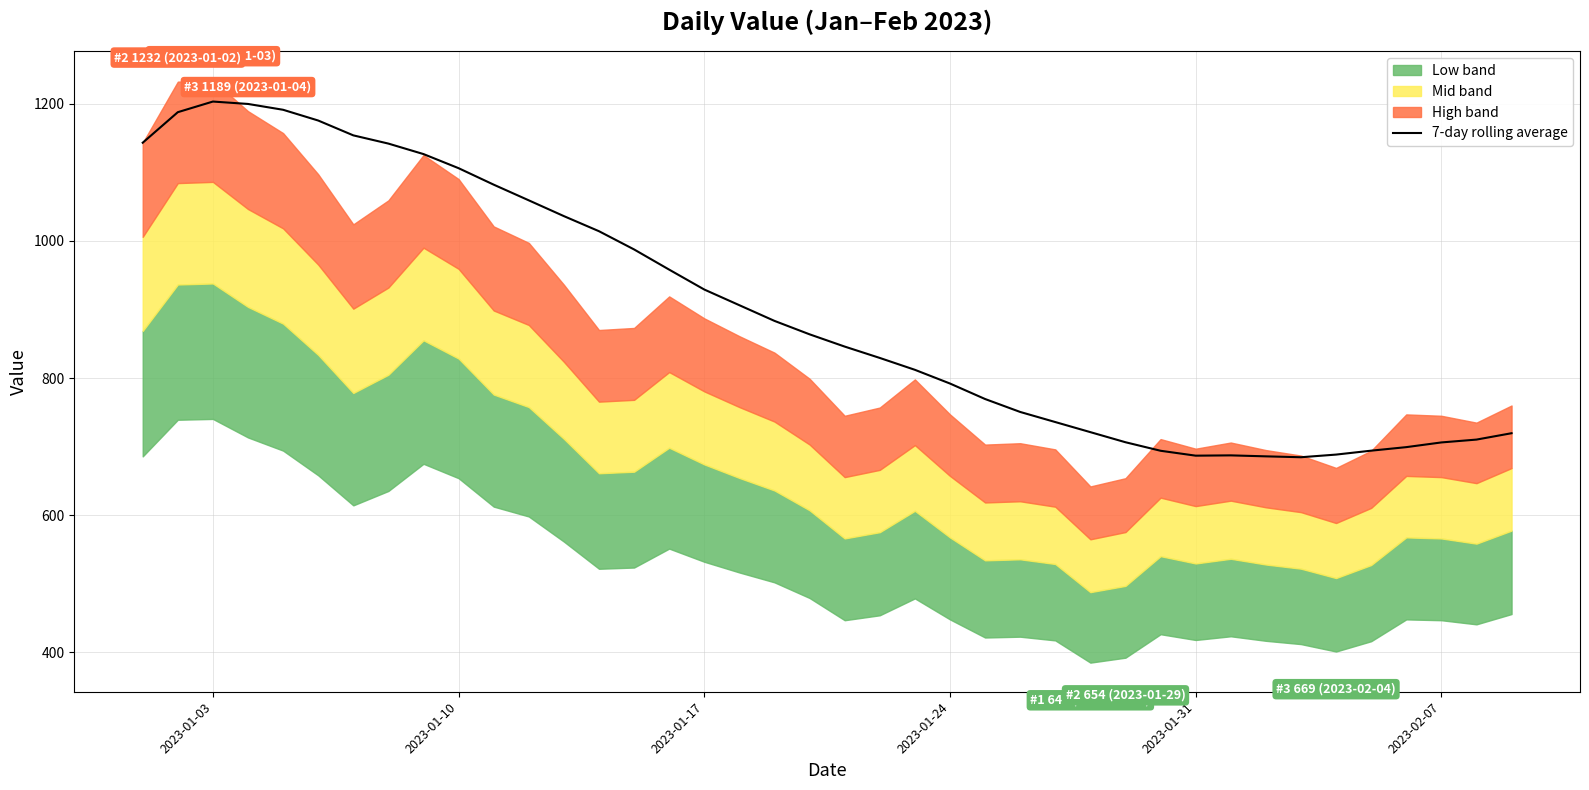

Reading right to left, transcribe all the data shown in this chart.

719.6	710.3	706.1	699.3	694.1	688.4	684.6	685.9	687.3	686.9	694.0	706.4	721.1	735.9	750.6	769.4	792.0	812.0	829.3	845.9	863.7	883.3	906.1	929.0	958.0	987.4	1014.0	1036.0	1059.0	1081.9	1105.9	1126.4	1141.7	1153.7	1175.3	1191.0	1199.5	1203.0	1187.5	1143.0